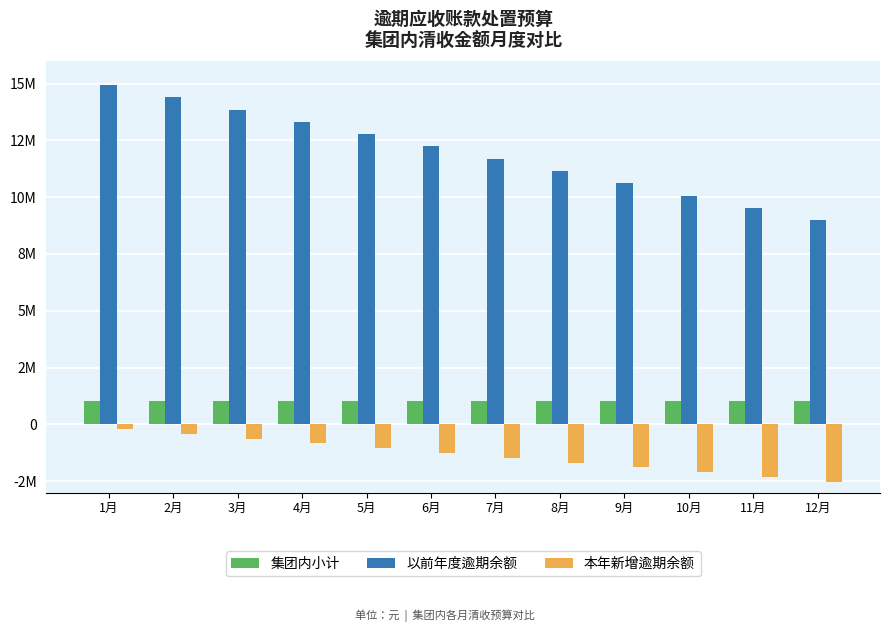

What are all the series names shown in the legend?

集团内小计, 以前年度逾期余额, 本年新增逾期余额